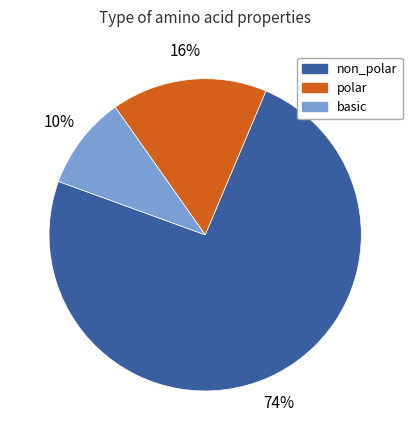

Approximately how many times larger is the value at basic compared to polar?

0.6